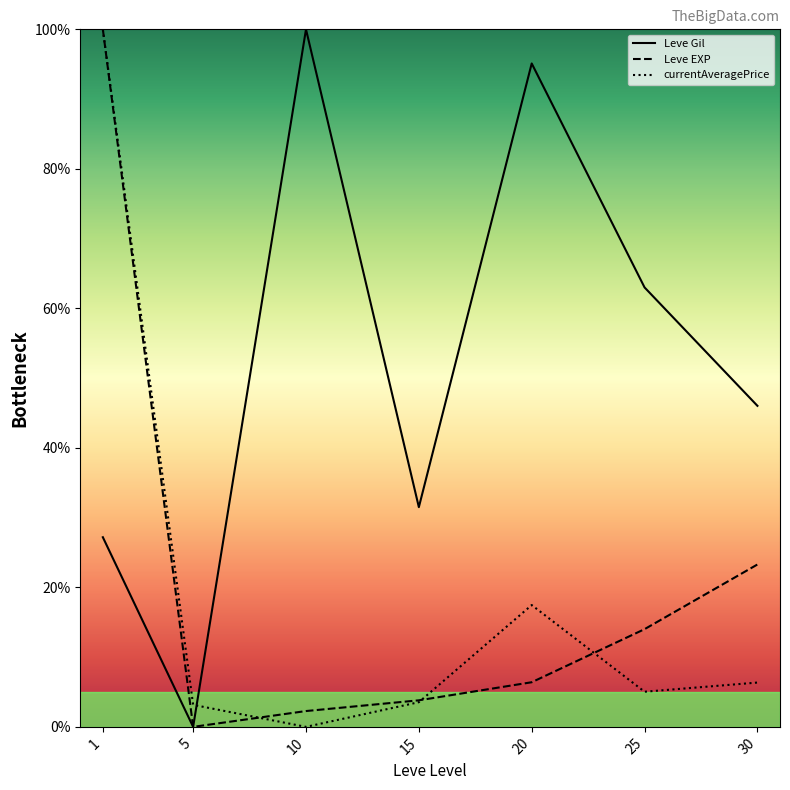

True or false: currentAveragePrice has a value of 17.5 at 20.

True